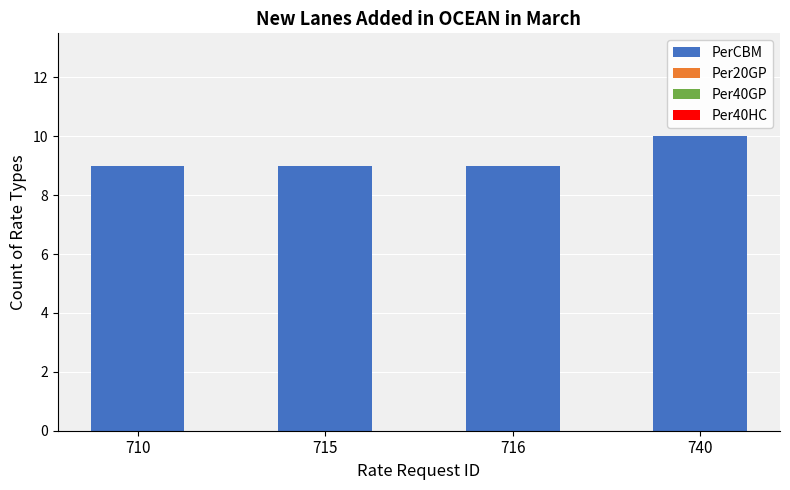

Reading left to right, transcribe all the data shown in this chart.

710=9	715=9	716=9	740=10